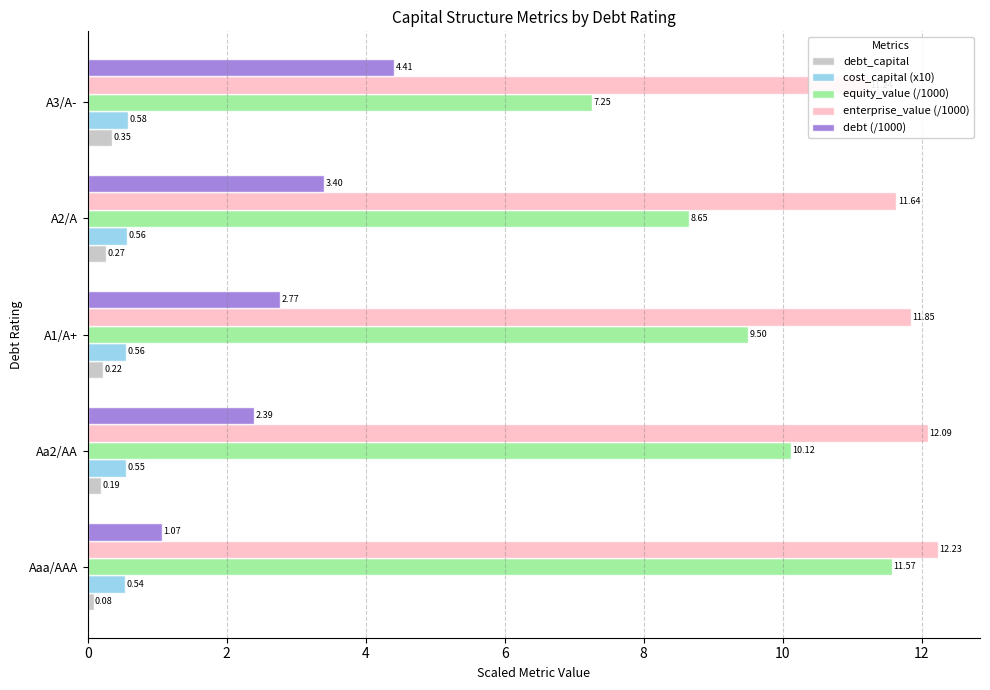

What is the value of the enterprise_value (/1000) bar at the 1st from the left?

12.2